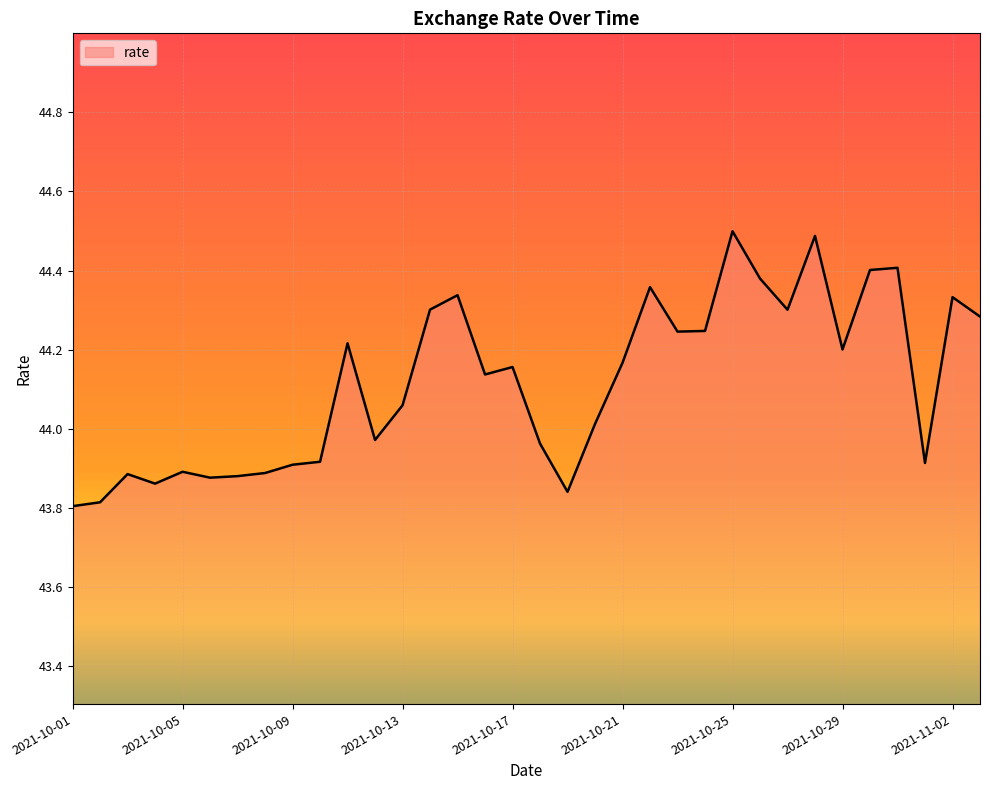

What is the greatest value displayed?

44.5